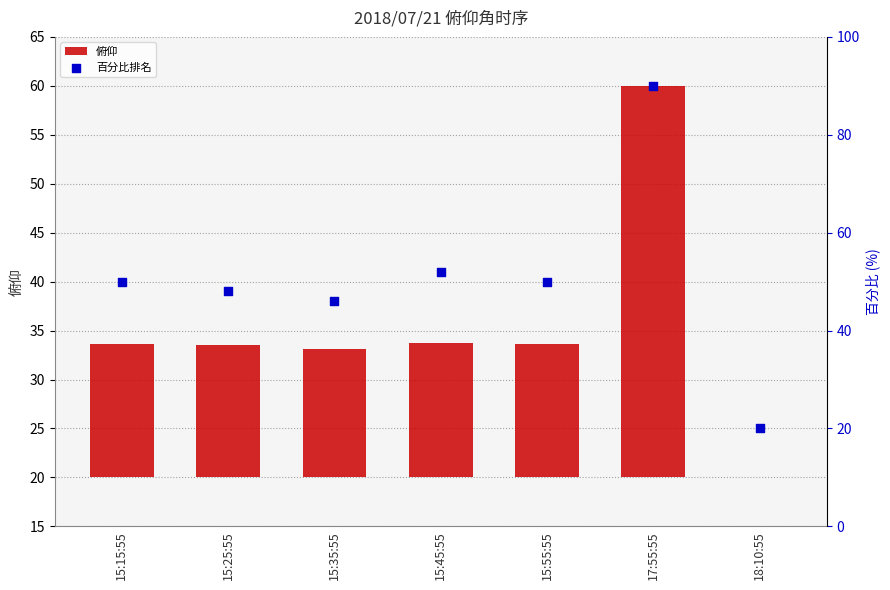

Is the value of 百分比排名 at 15:55:55 greater than the value of 俯仰 at 15:55:55?

Yes